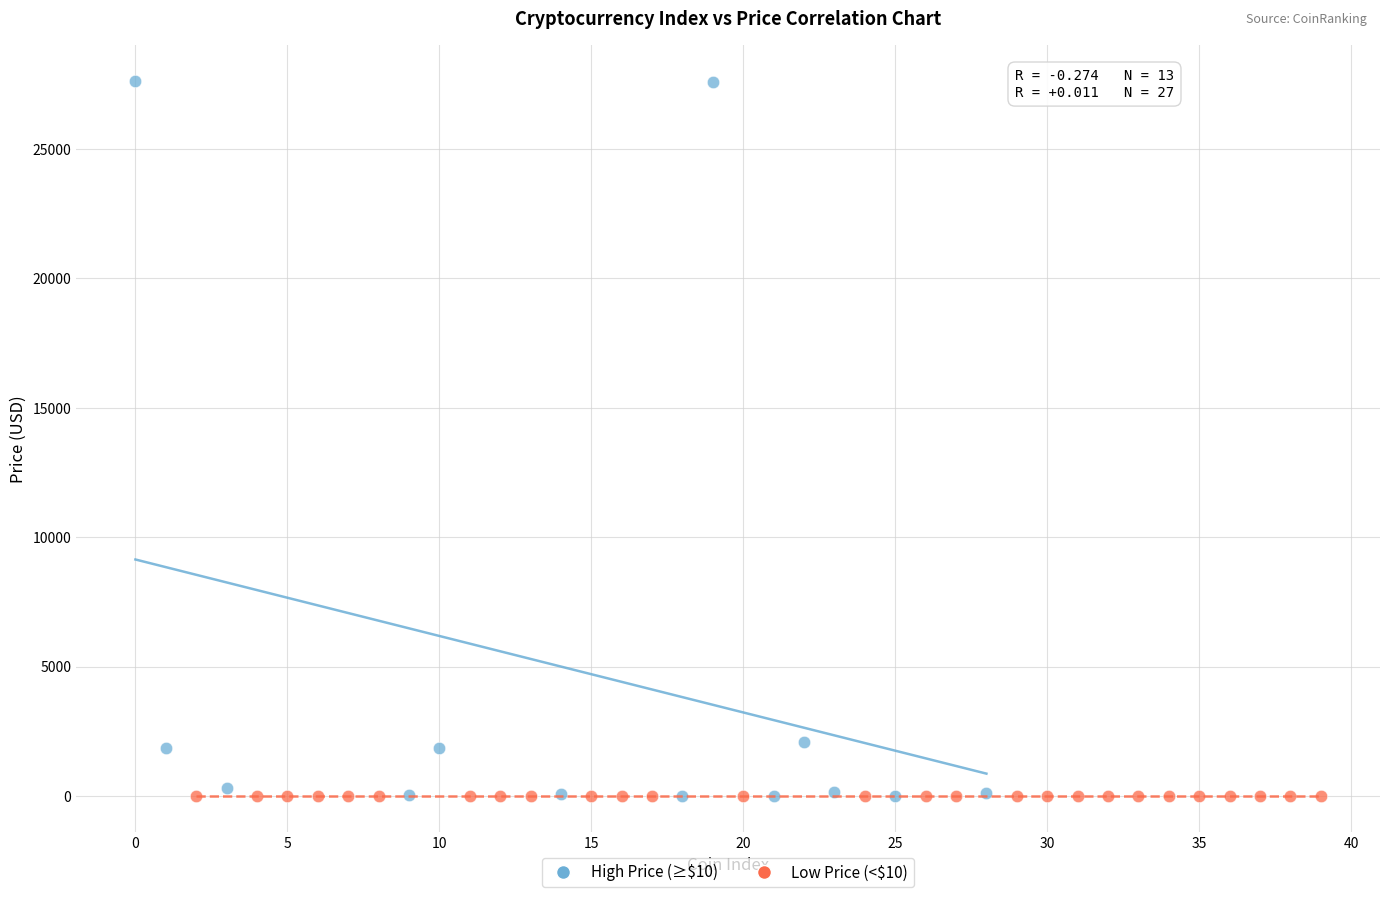

Which series reaches the maximum Y coordinate?

High Price (≥$10)